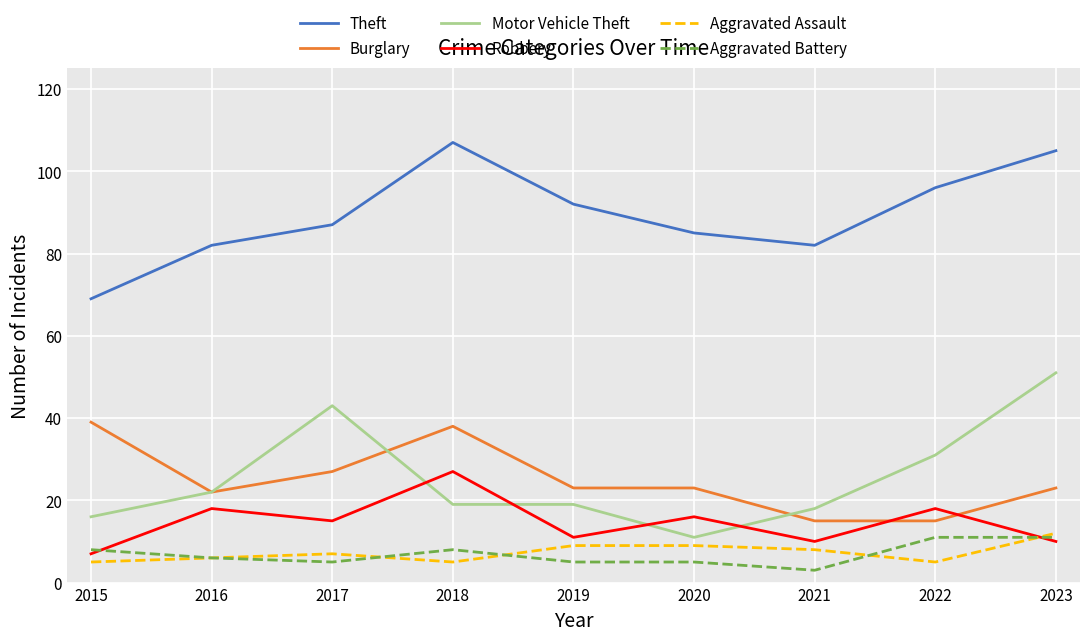

What is the minimum value shown in the chart?

3